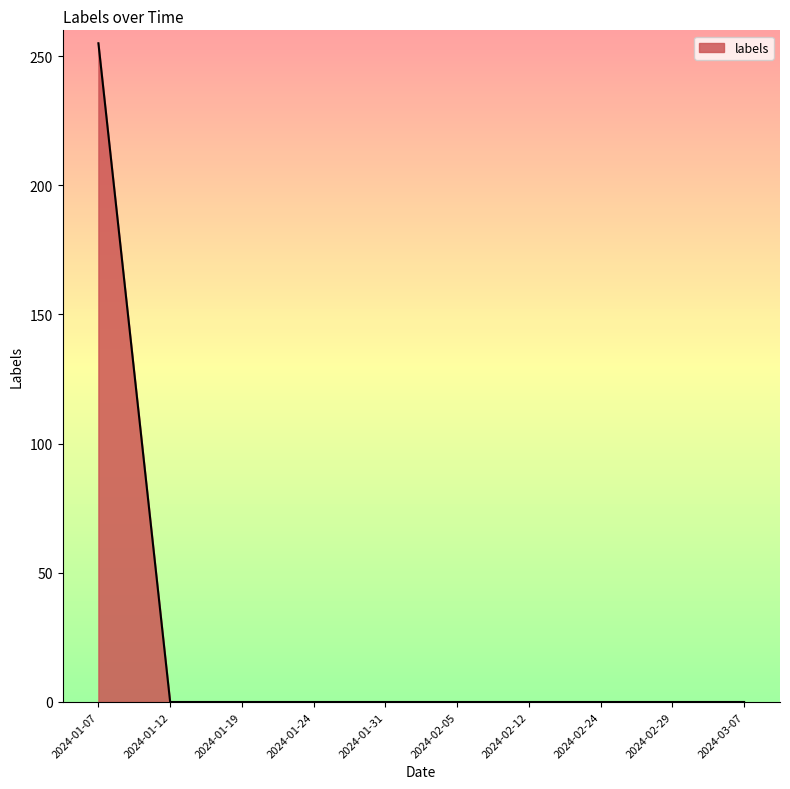

At which category does the chart reach its peak across all series?

2024-01-07